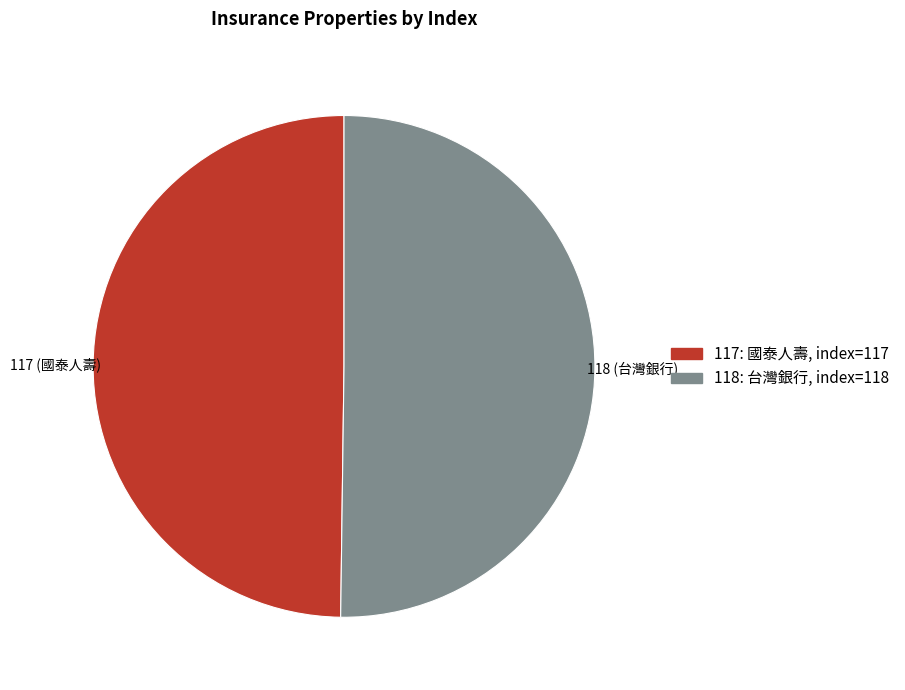

What is the ratio of the value at 117 to the value at 118?

1.0